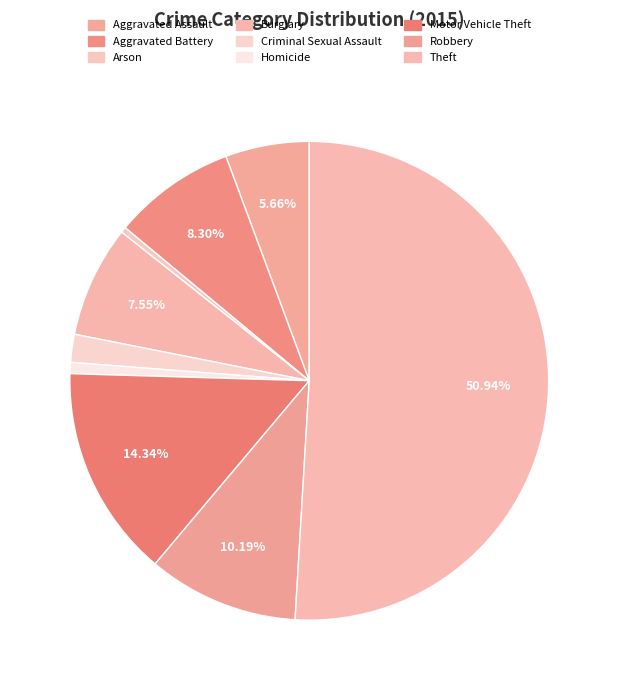

Which category has the smallest portion of the pie?

Arson